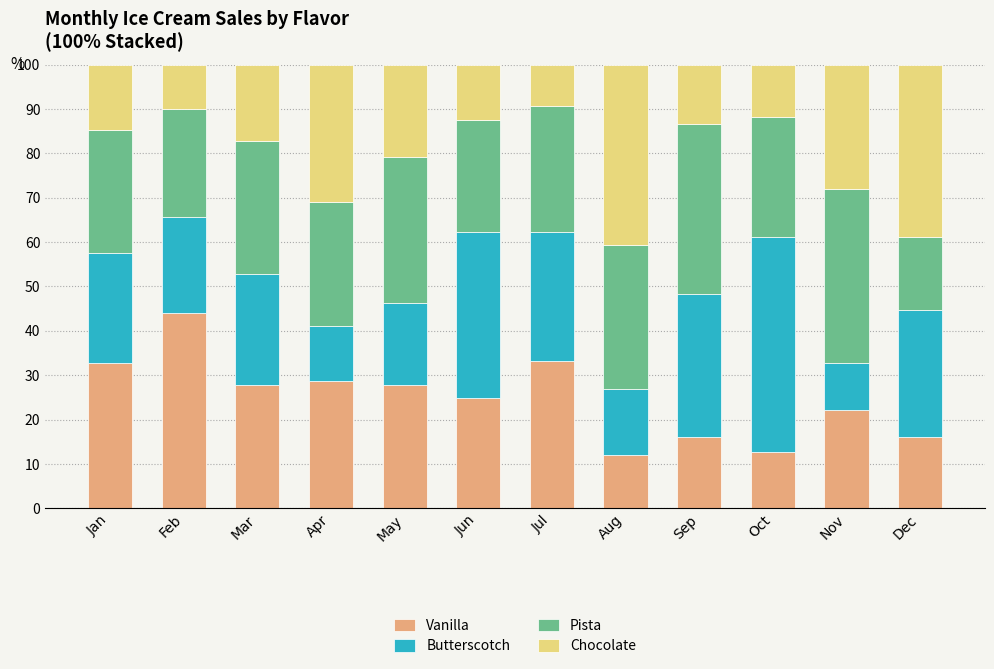

What is the difference between the second highest and second lowest values in the Vanilla series?

20.6